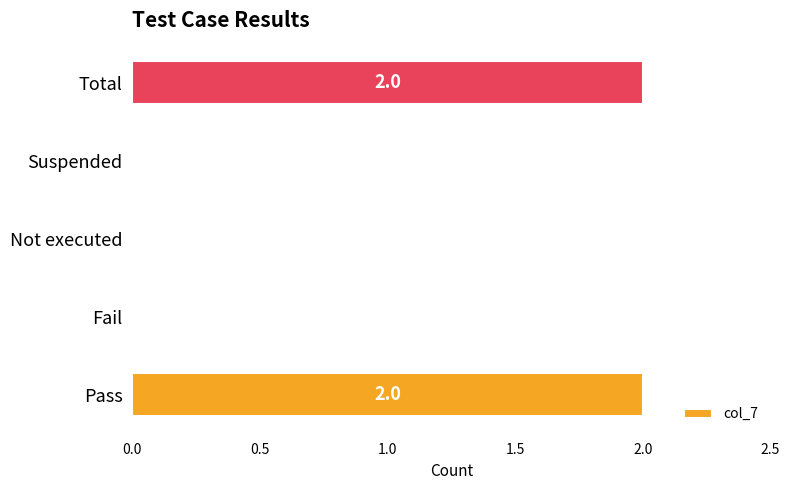

Is it true that the value at Fail is -1?

False